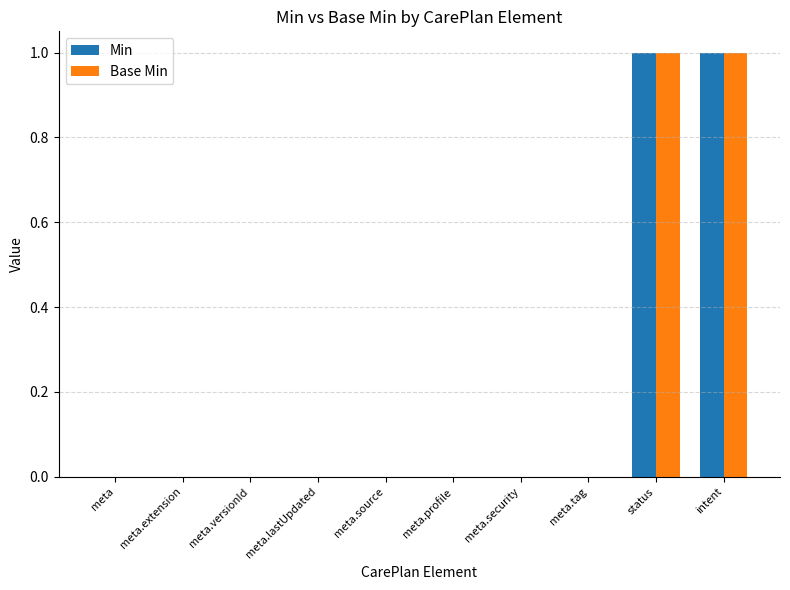

Are the bars horizontal?

No